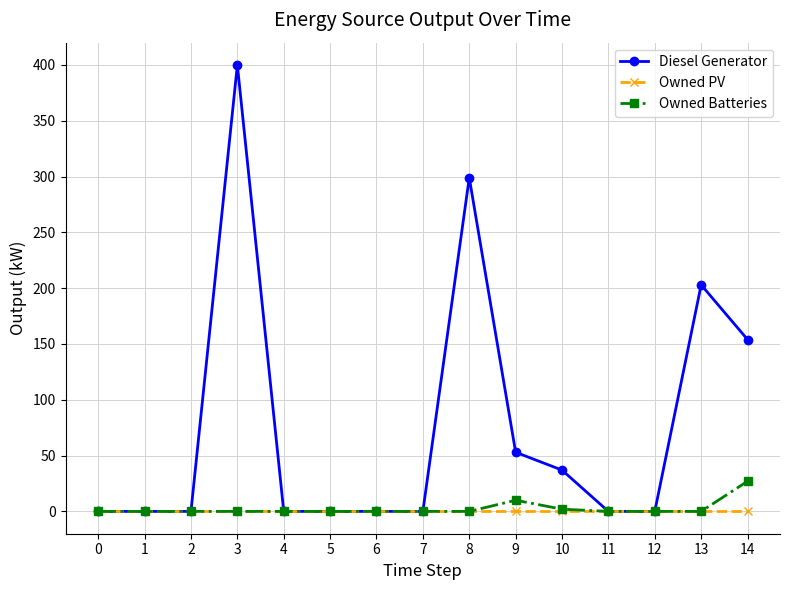

The value of Diesel Generator at 8 is 78. True or false?

False